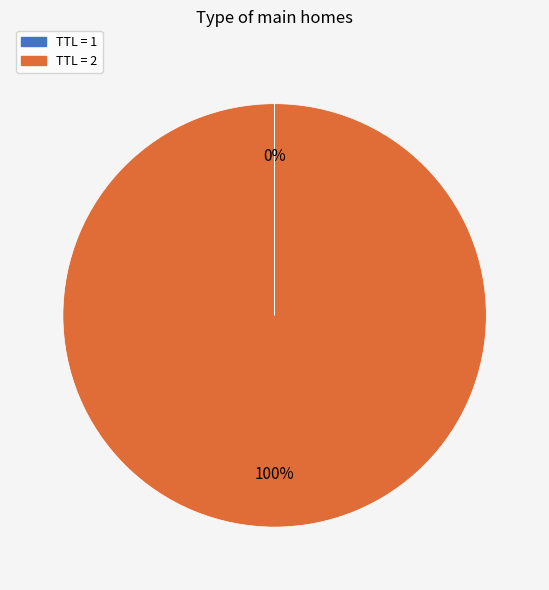

To the nearest percent, what is the average slice percentage?

50%